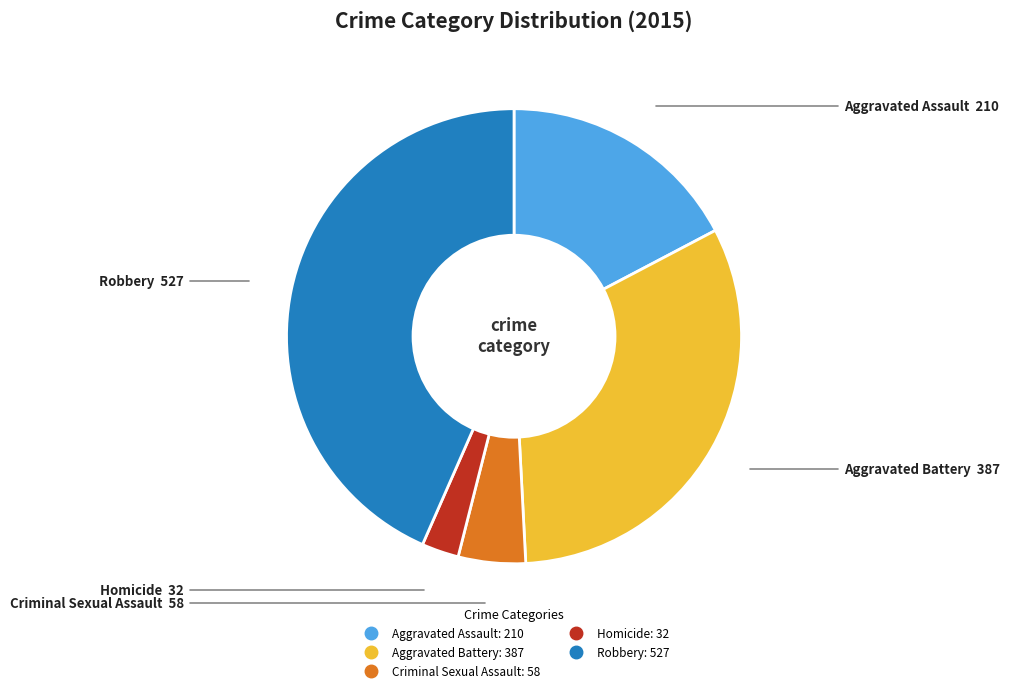

Do Aggravated Battery and Criminal Sexual Assault together represent more than half of the pie?

No